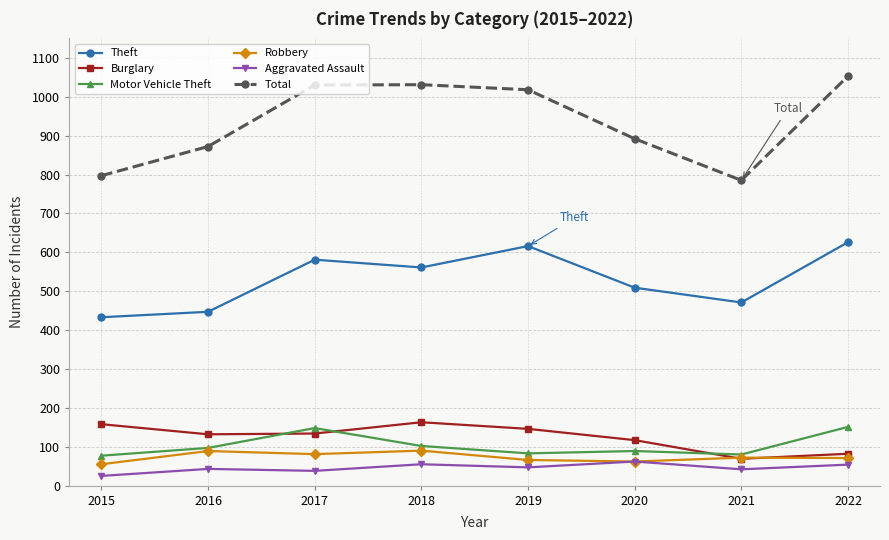

True or false: Aggravated Assault has more than 0 interior local peaks.

True